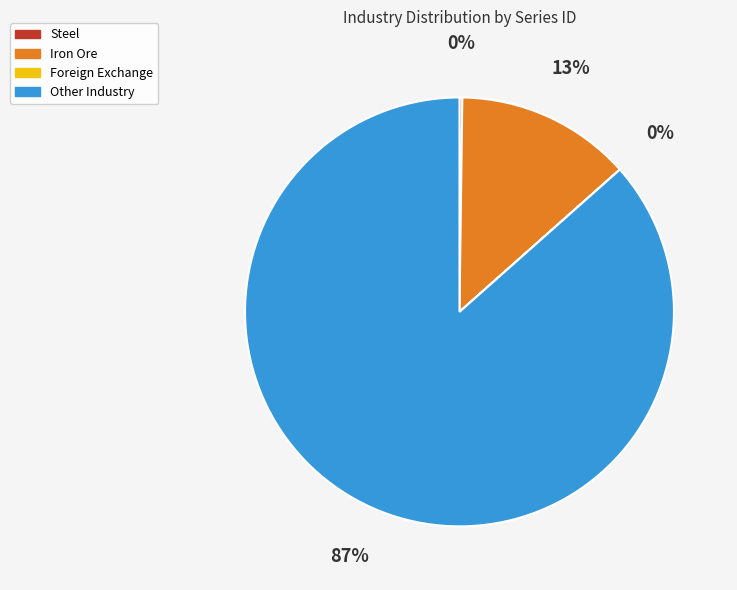

Is the sum of Other Industry and Iron Ore greater than half?

Yes